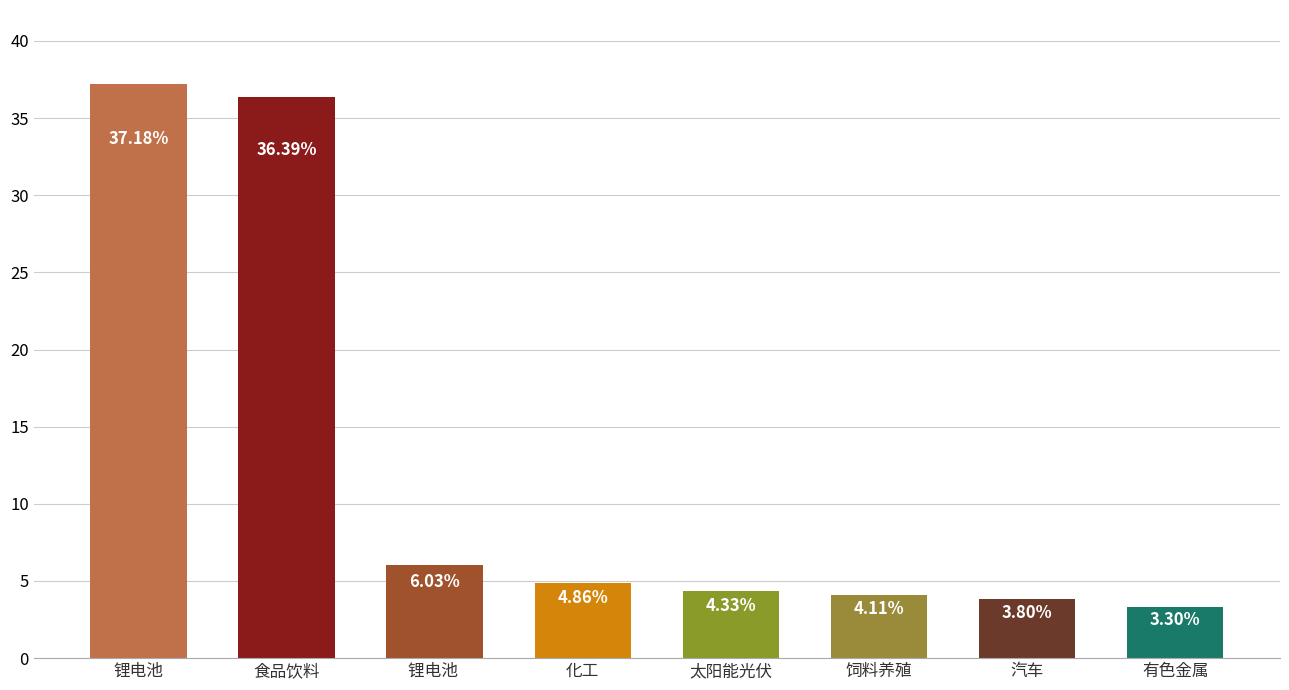

Which label corresponds to the smallest value in the chart?

有色金属